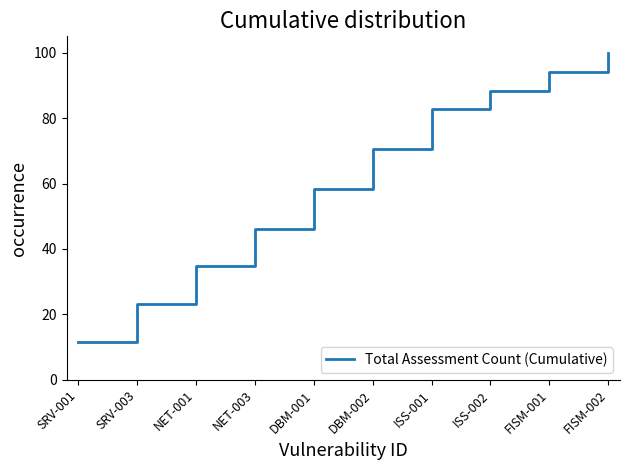

What is the sum of the values at FISM-001 and NET-003?

140.5